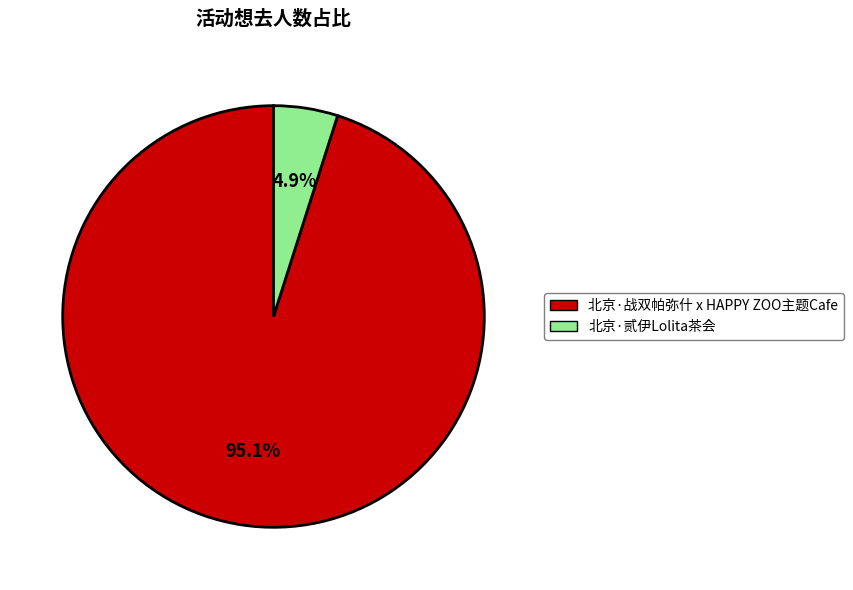

To the nearest percent, what is the average slice percentage?

50%